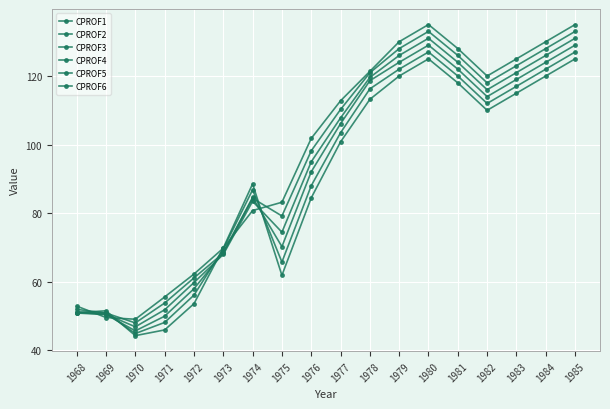

What is the highest value of the CPROF6 series?

135.0